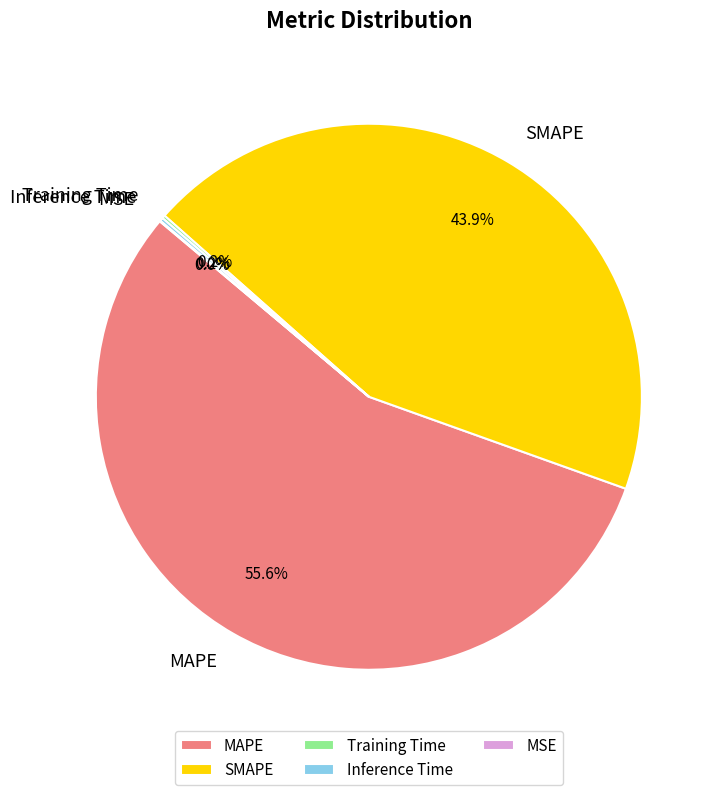

To the nearest percent, what percentage of the pie is MAPE?

56%